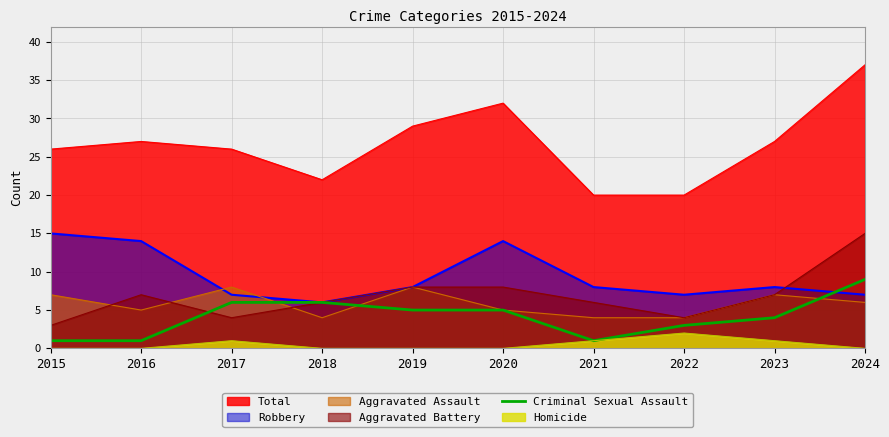

What is the approximate value of Aggravated Assault at 2020?

5